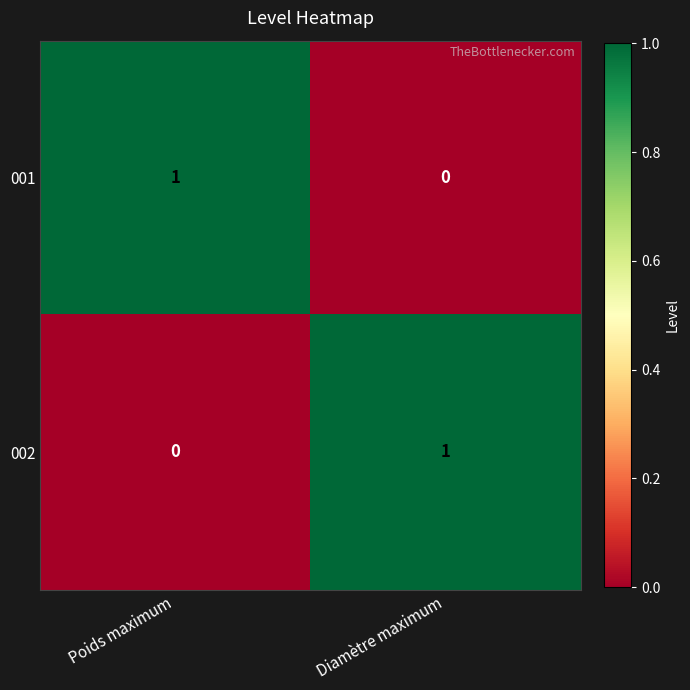

Which category has the highest value in the 002 series?

Diamètre maximum